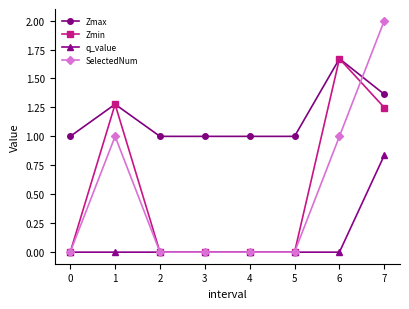

How many times do SelectedNum and Zmax cross each other?

1